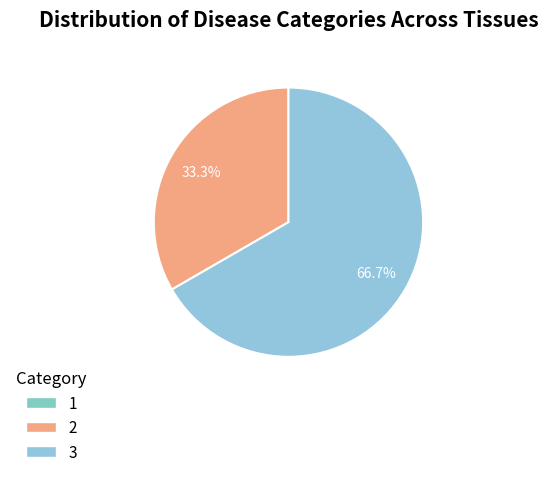

Is 3 the majority of the pie?

Yes